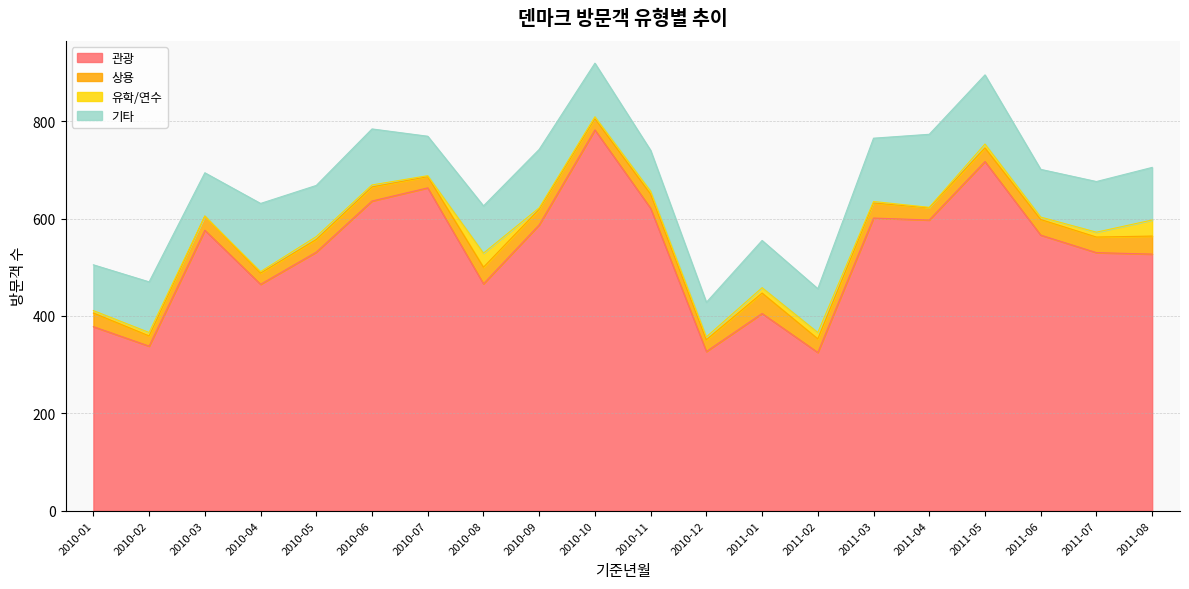

What is the difference between the maximum and minimum values in the 상용 series?

21